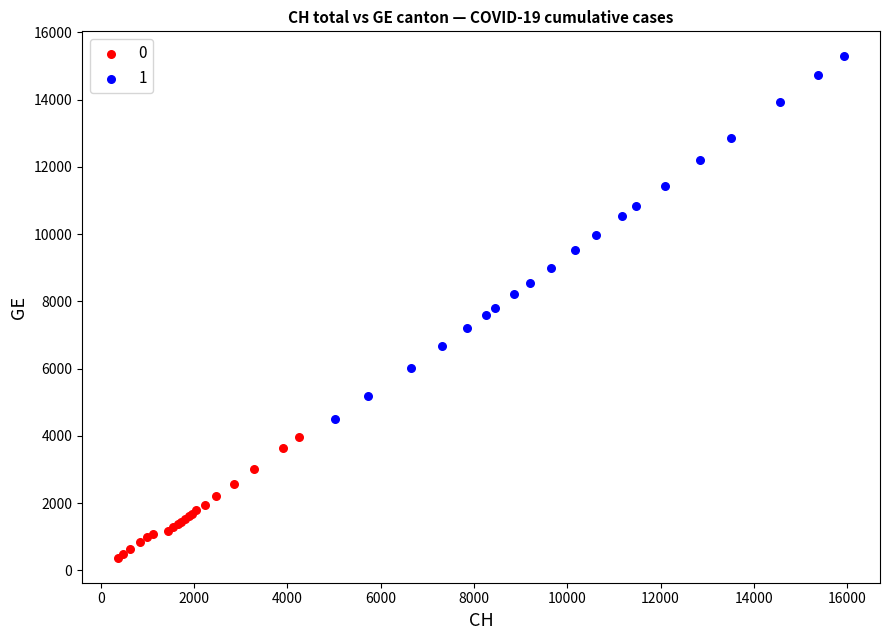

What are all the series names shown in the legend?

0, 1